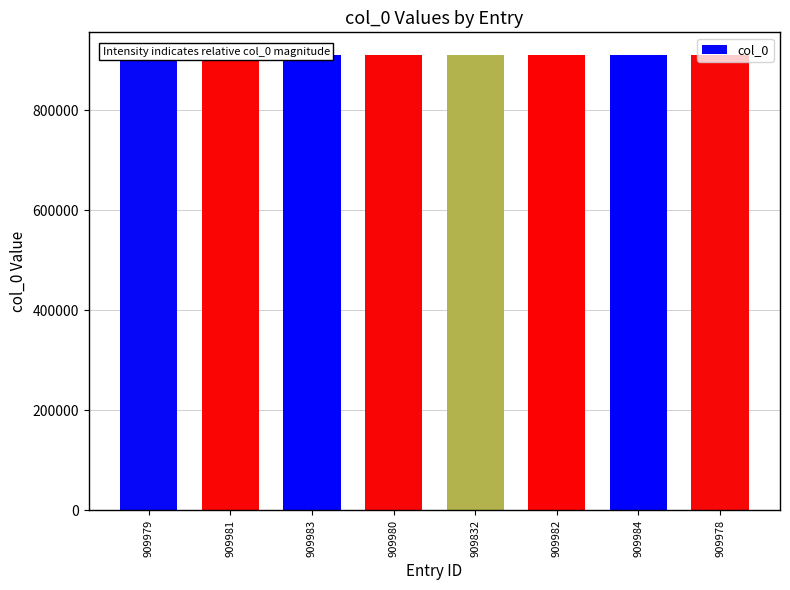

What is the sum of all values?

7279699